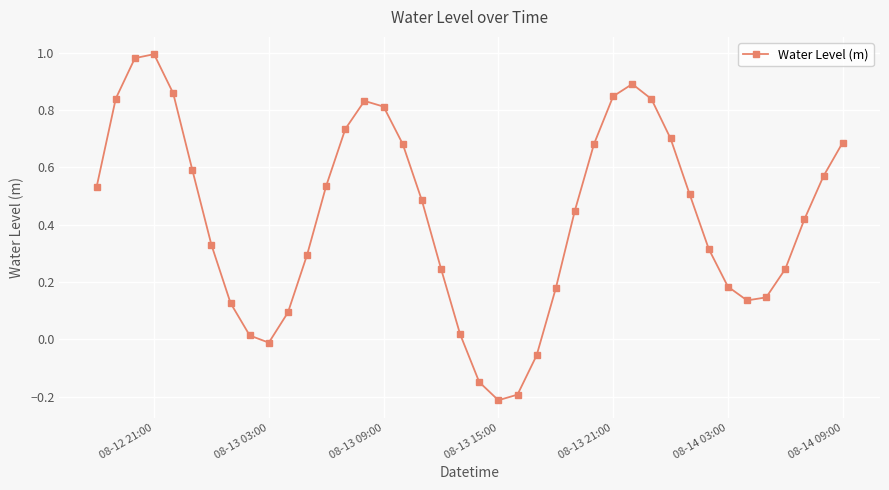

What is the sum of all values?

17.2